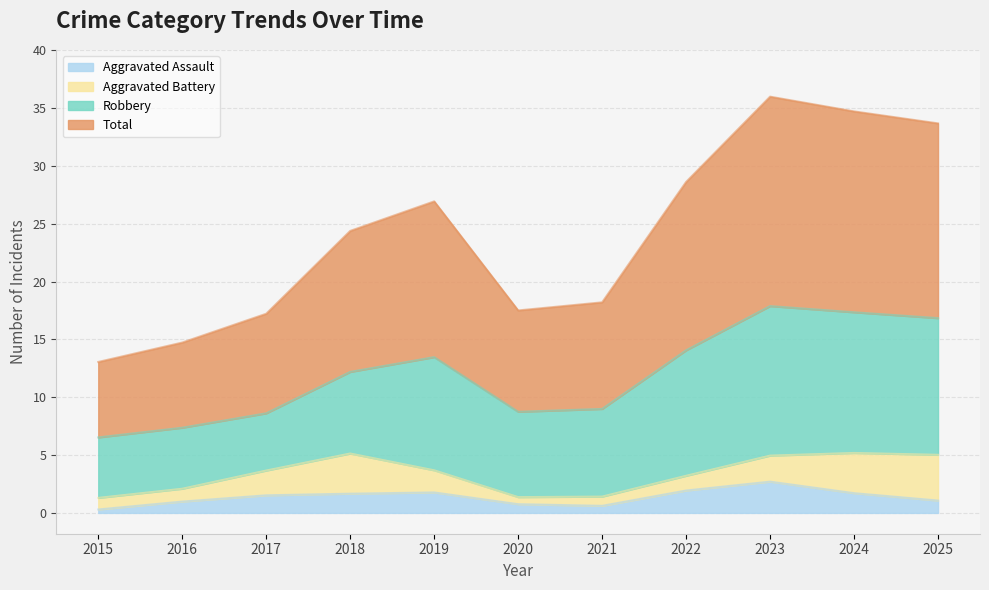

What is the difference between the Robbery values at 2025 and 2022?

1